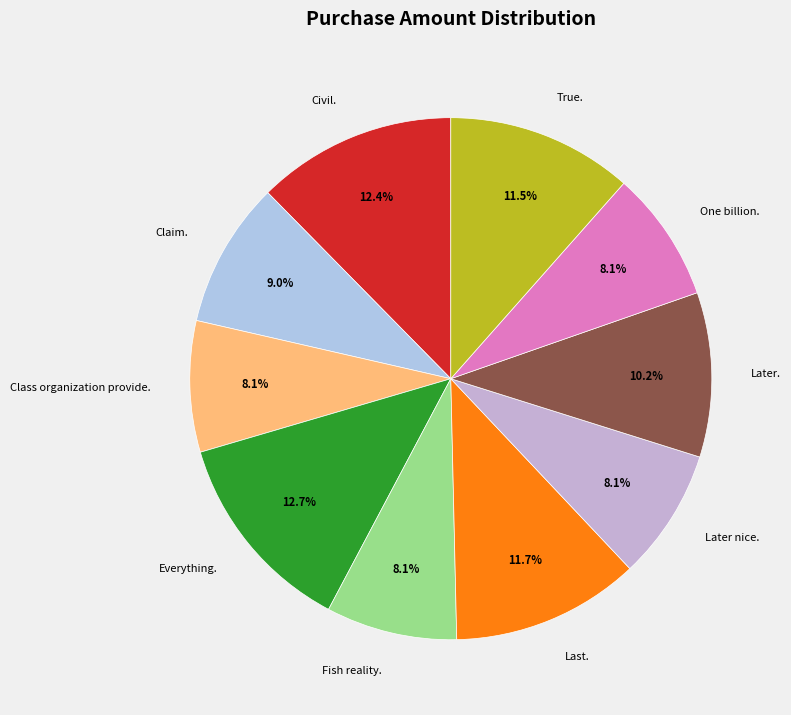

Does any single category account for the majority?

No